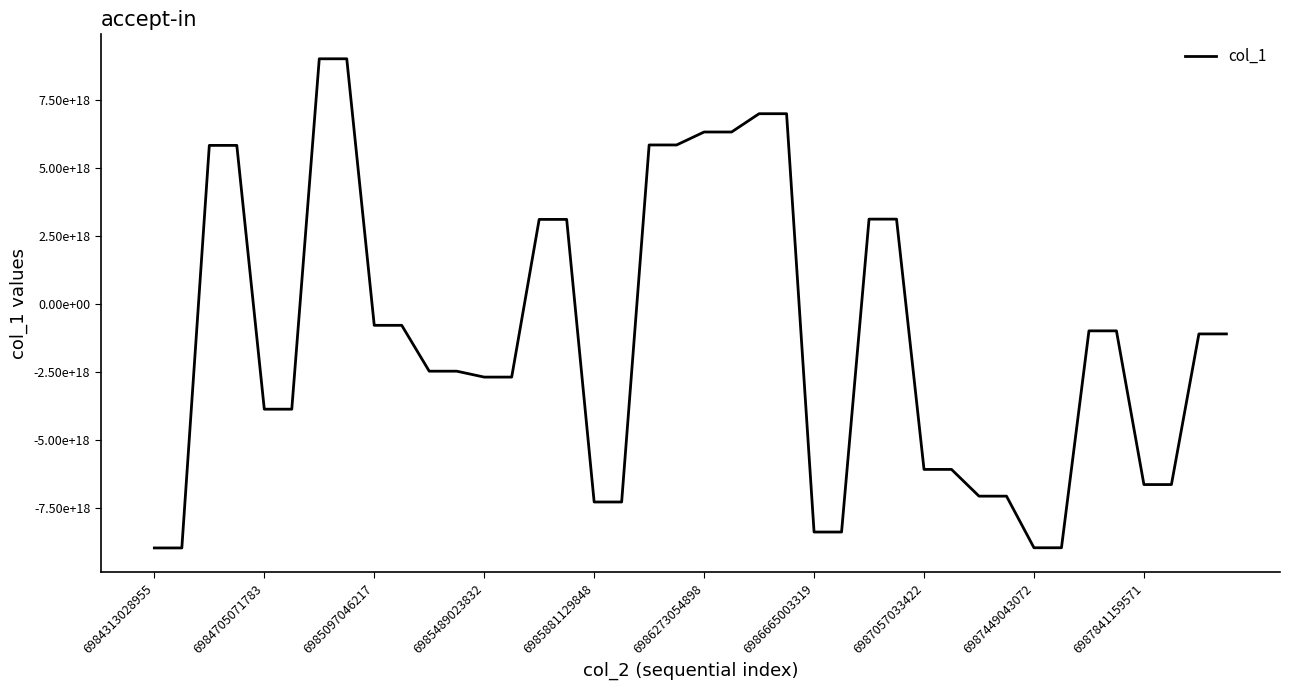

Is this an area chart (filled region under the line)?

No